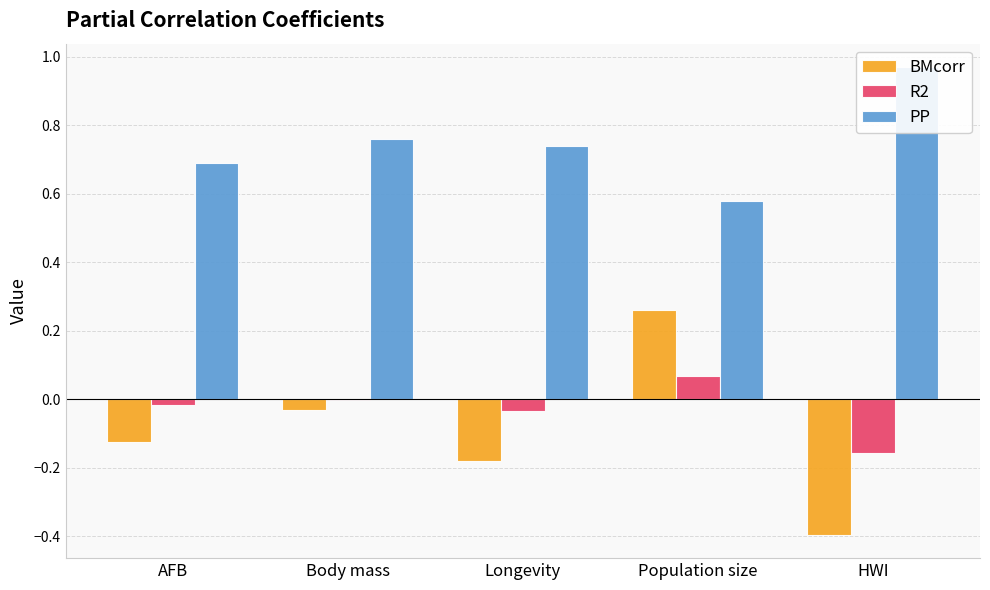

What position from the right is Population size?

2